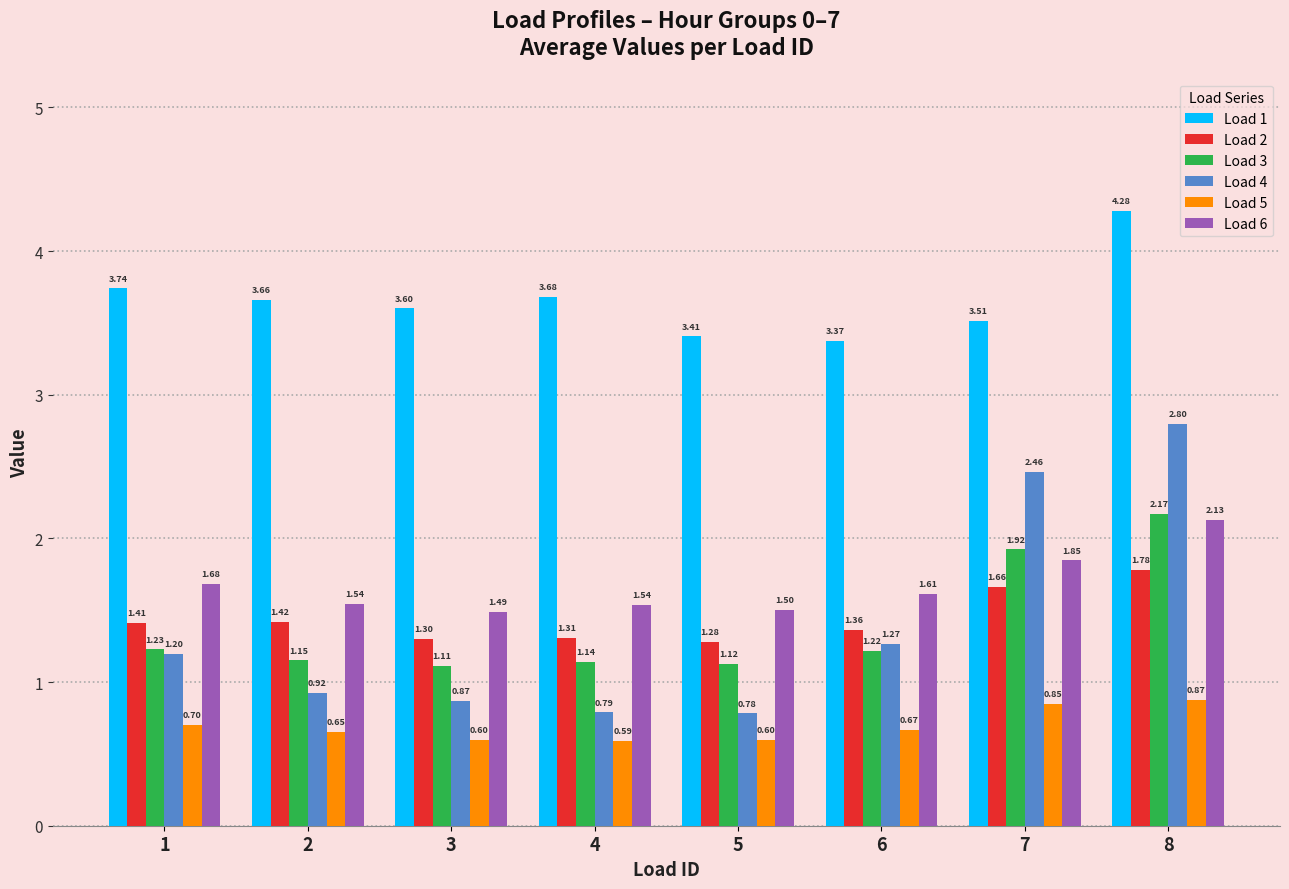

Which category has the lowest value in the Load 3 series?

3